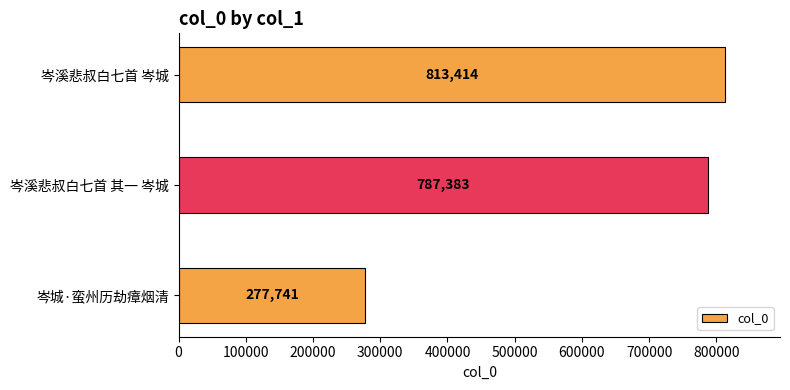

Rank the categories by value from lowest to highest.

岑城·蛮州历劫瘴烟清, 岑溪悲叔白七首 其一 岑城, 岑溪悲叔白七首 岑城